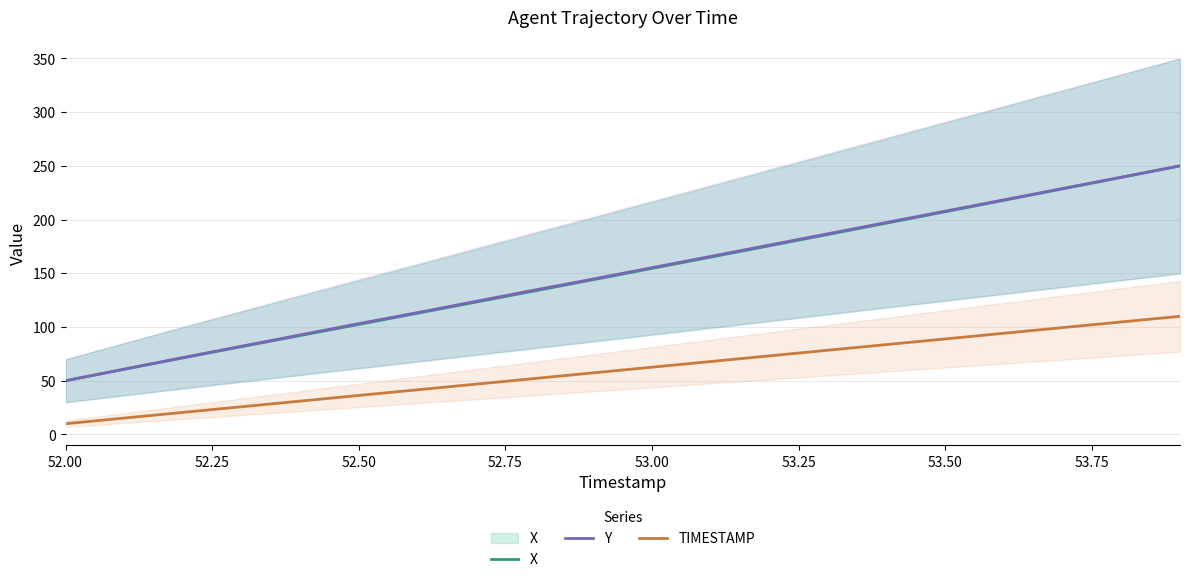

What is the average value of the TIMESTAMP series?

60.0